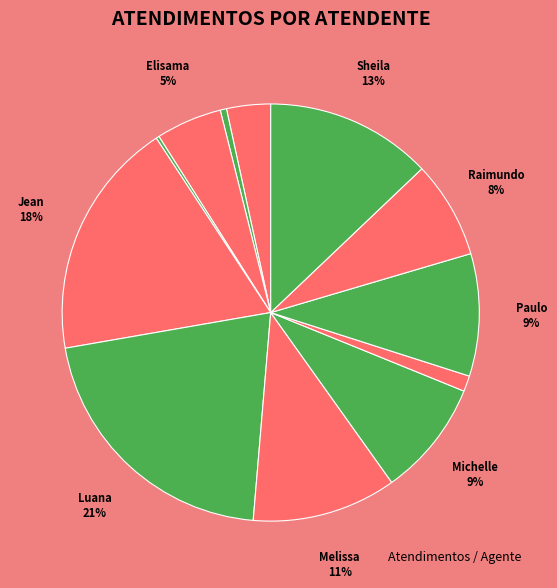

Which category has the biggest portion of the pie?

Luana Cristine Sa dos Santos